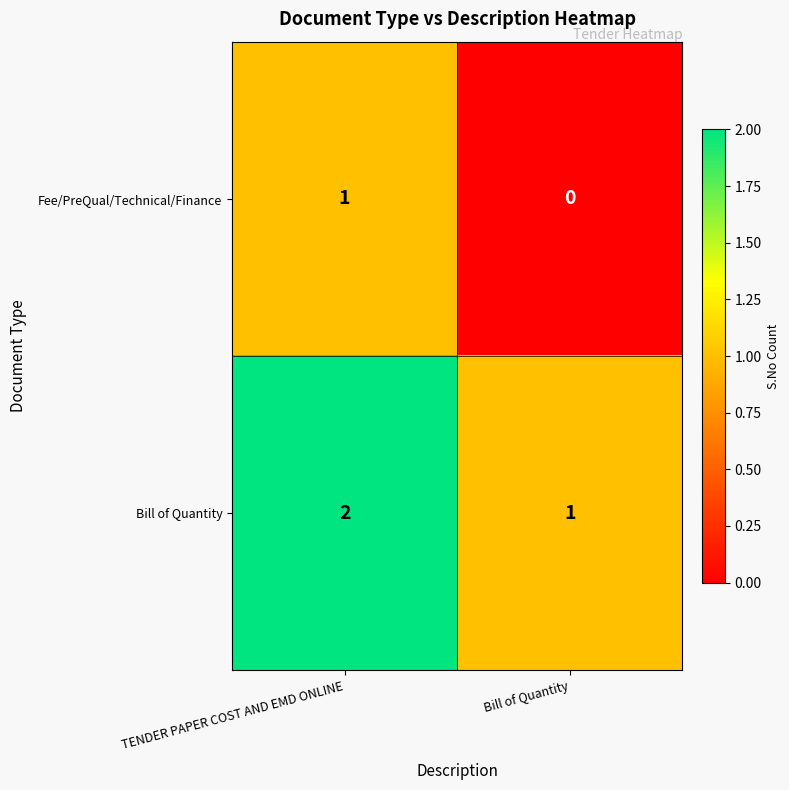

At which category is the sum across all series the highest?

TENDER PAPER COST AND EMD ONLINE